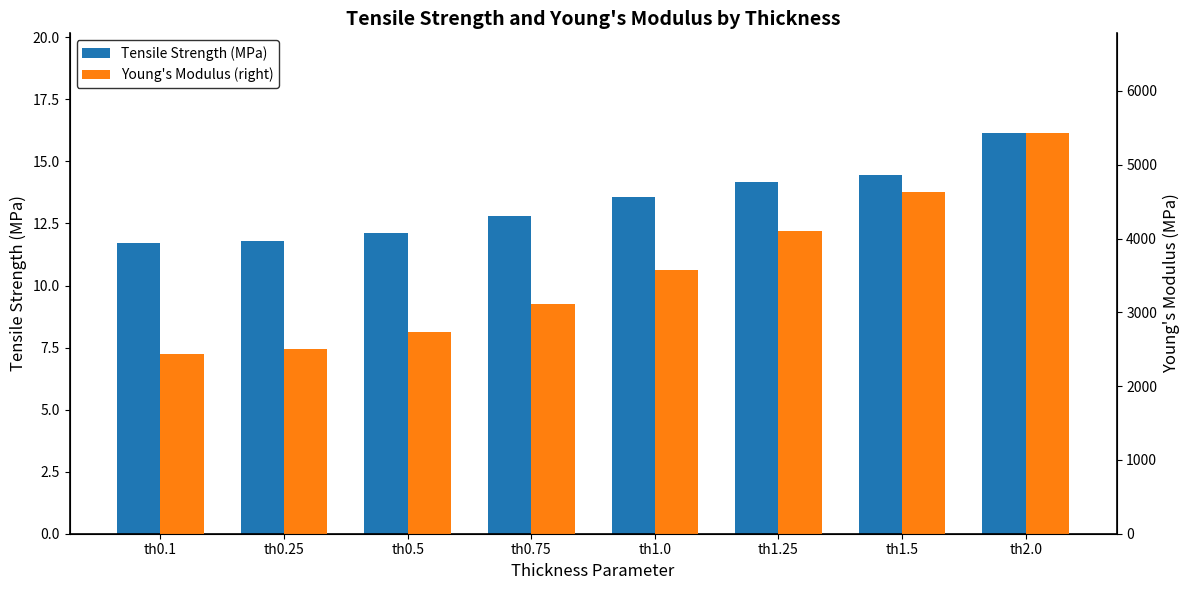

Which series has the largest total across all categories?

Young's Modulus (right)